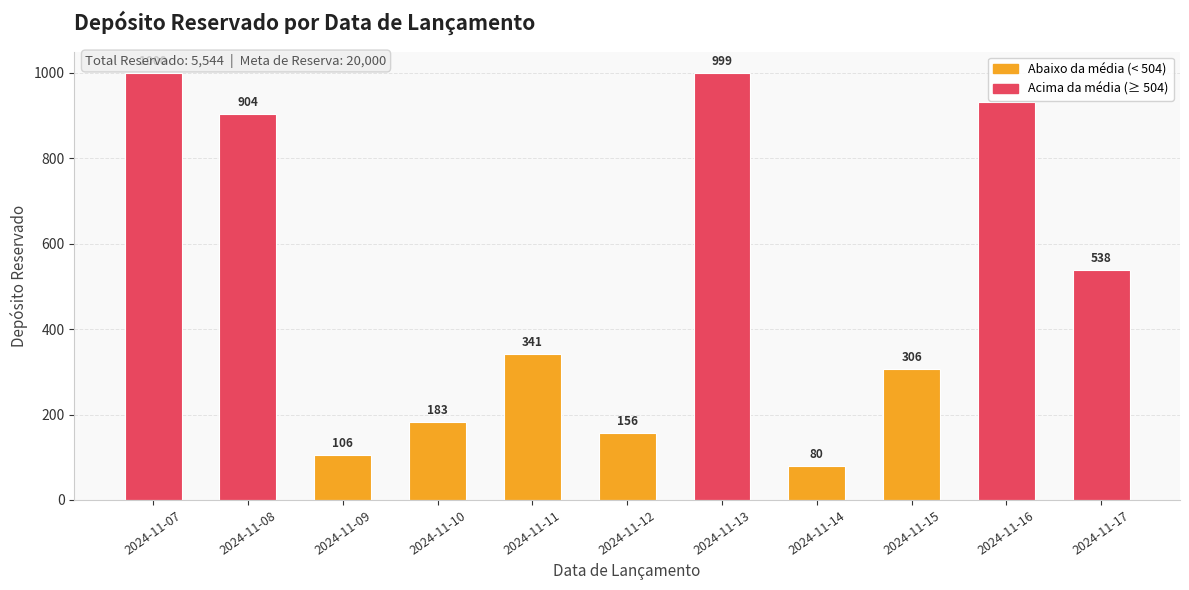

True or false: the data shows 1771 at 2024-11-07.

False